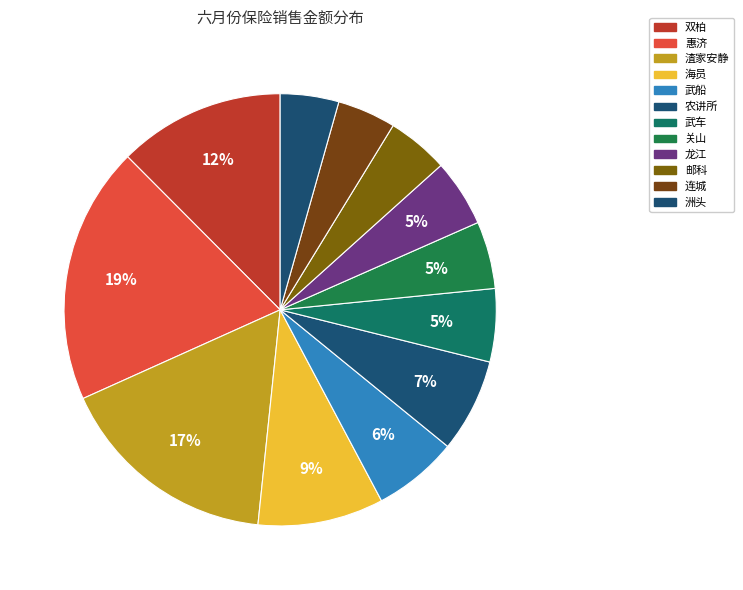

True or false: 武车 accounts for 5% of the total.

True